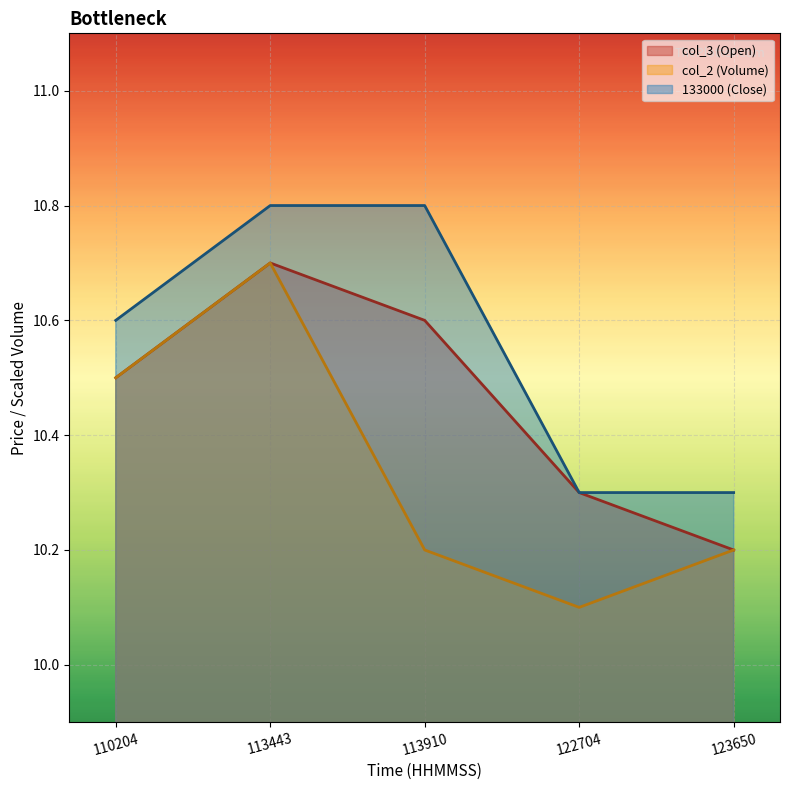

What is the difference between the highest and lowest values at 110204?

0.1